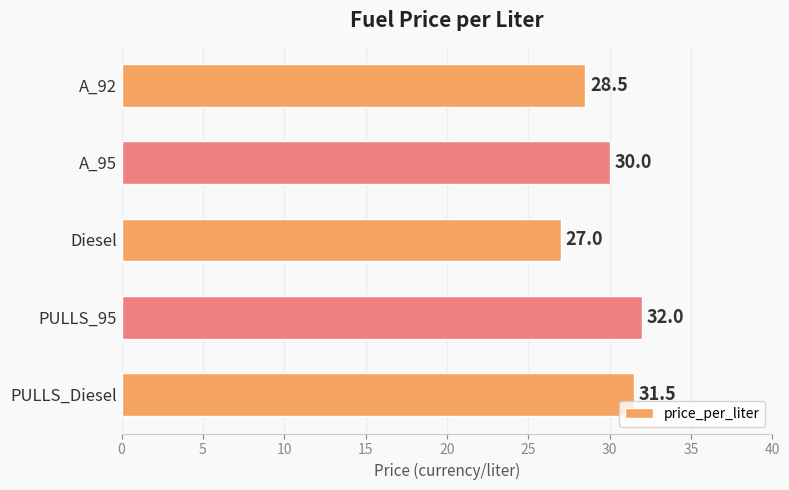

Rank the categories by value from highest to lowest.

PULLS_95, PULLS_Diesel, A_95, A_92, Diesel